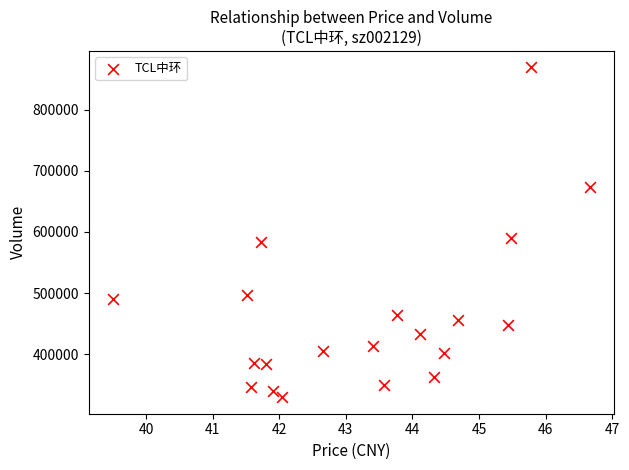

What Y value in the scatter plot is closest to 599288?

589643